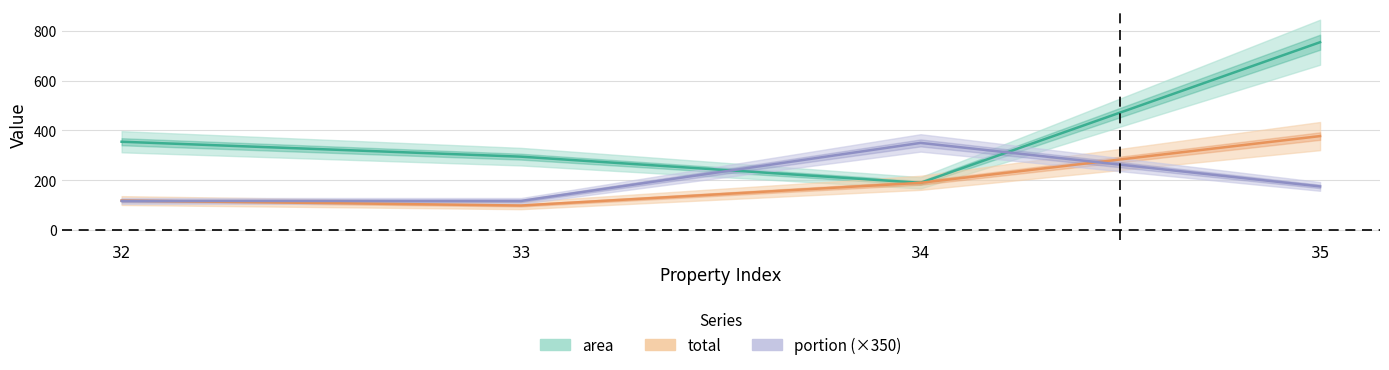

What is the spread (max minus min) of values at 33?

196.5